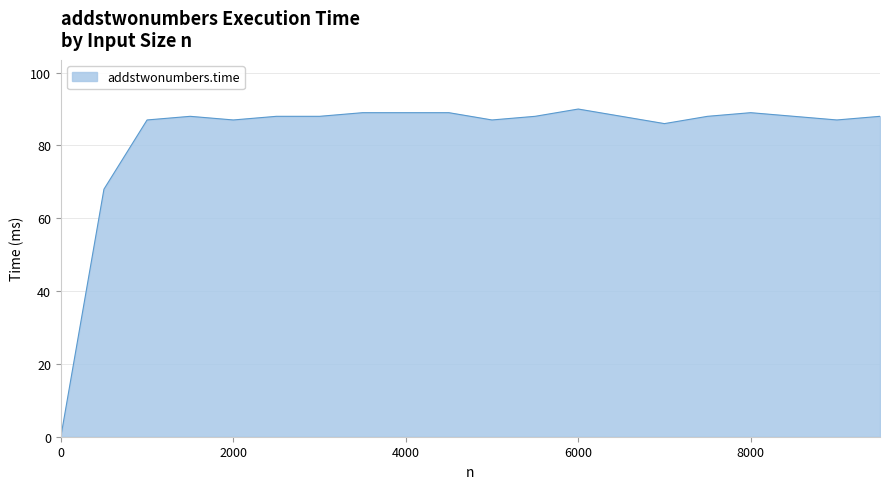

What is the greatest value displayed?

90